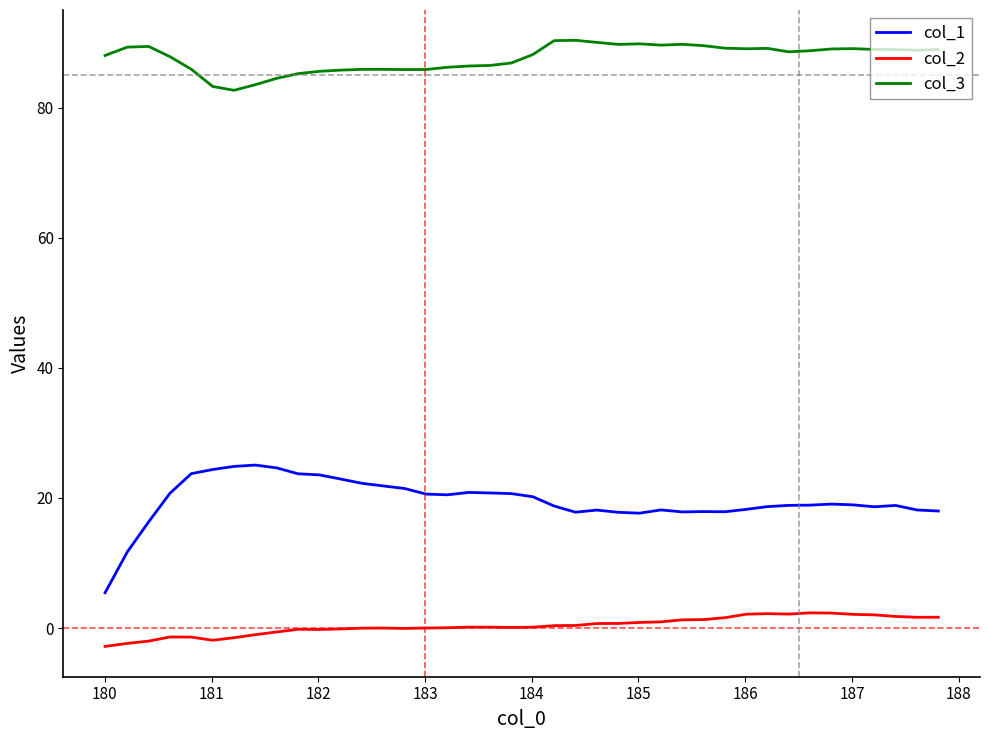

List the series in order of their overall mean, lowest first.

col_2, col_1, col_3